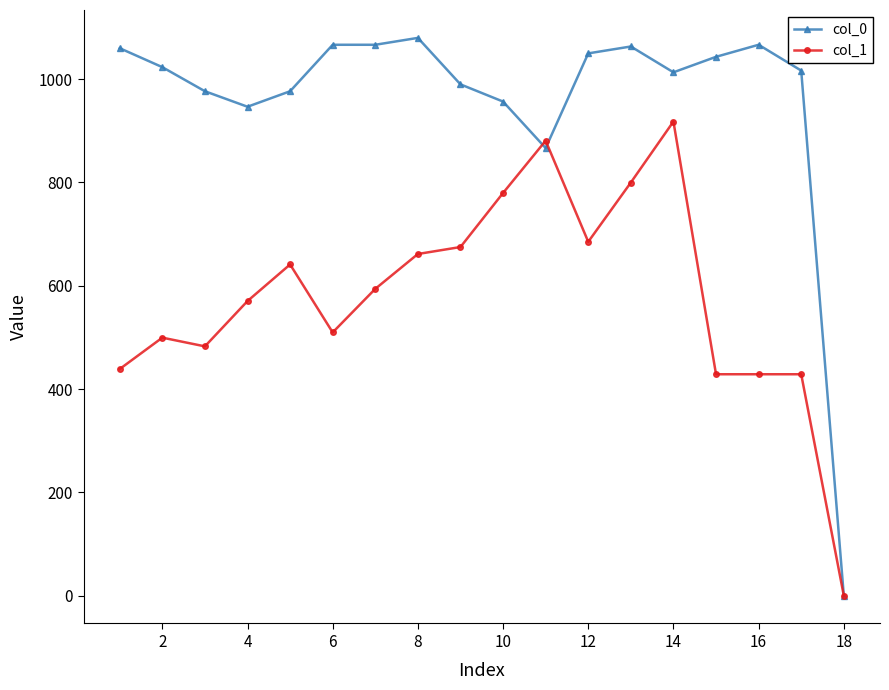

True or false: col_0 has more than 0 interior local peaks.

True